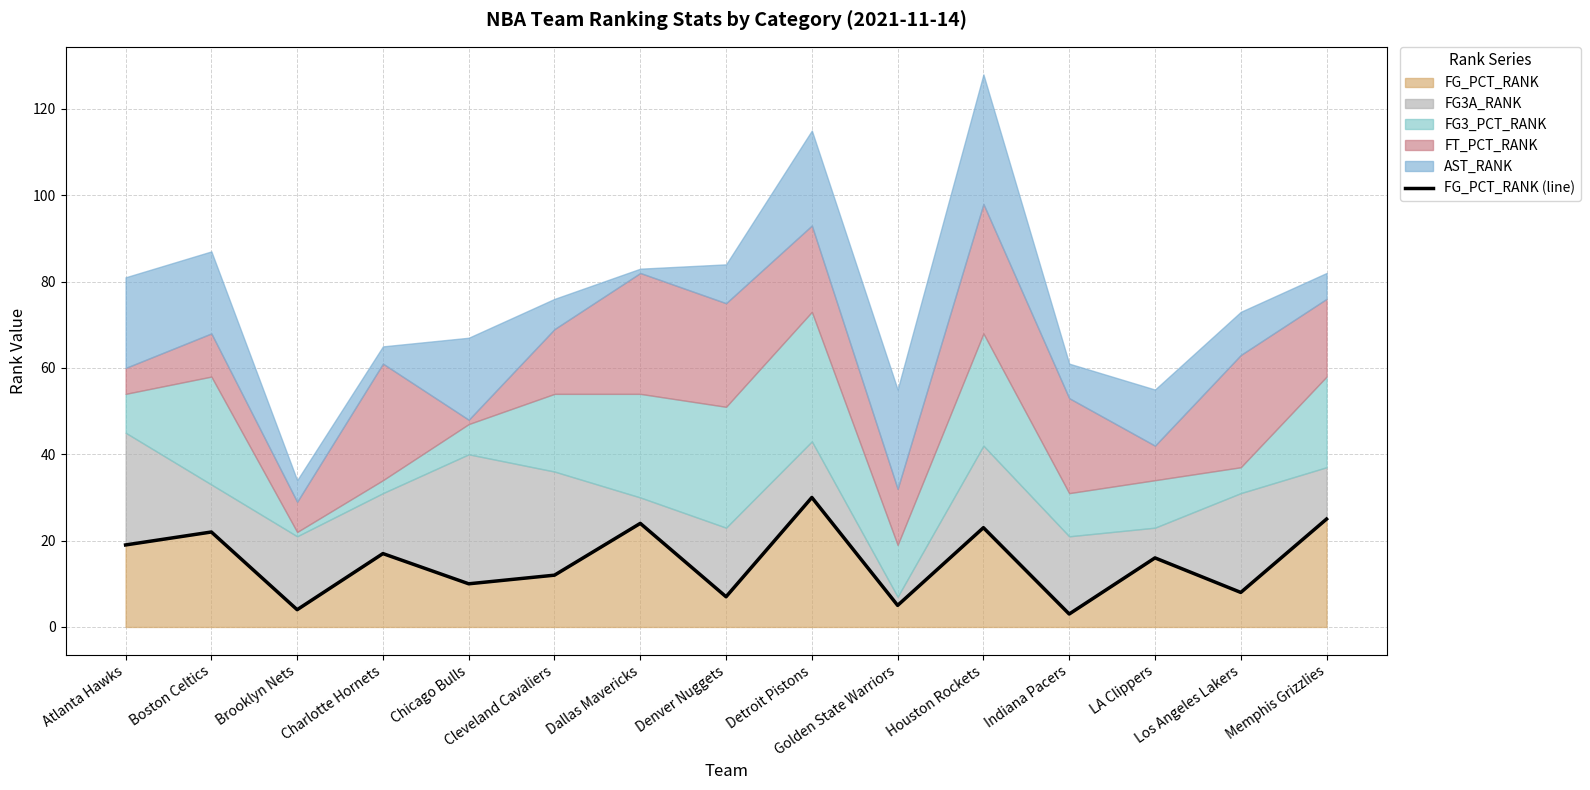

What is the value of the 11th point from the left?

23